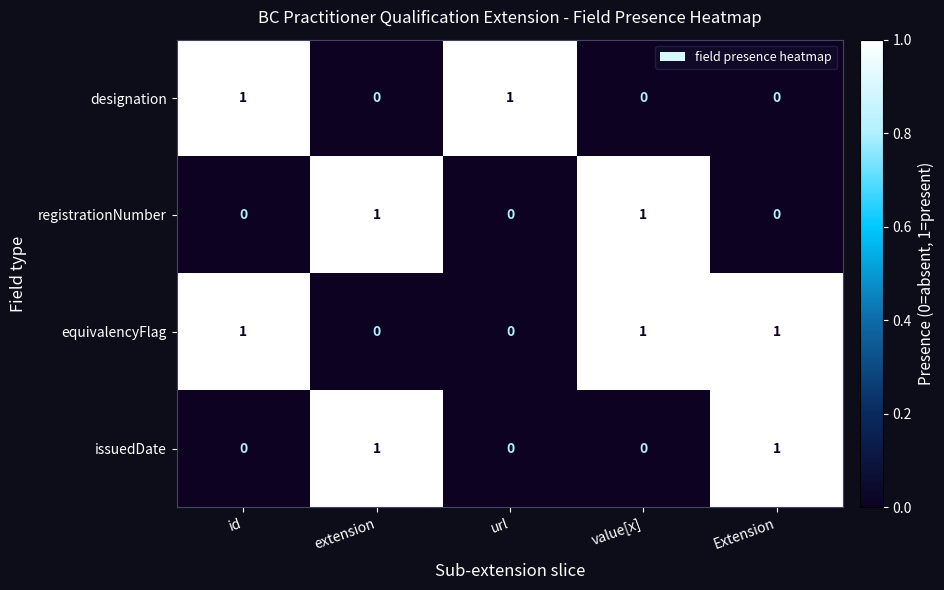

At how many categories does at least one series exceed 0?

5